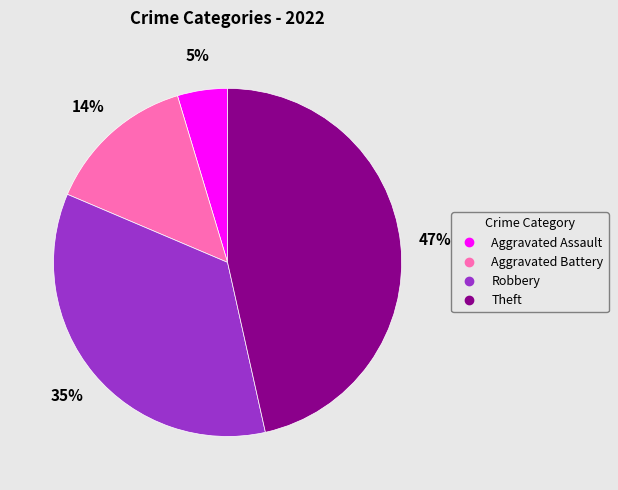

To the nearest percent, what is the difference between the largest and smallest slice percentages?

42%